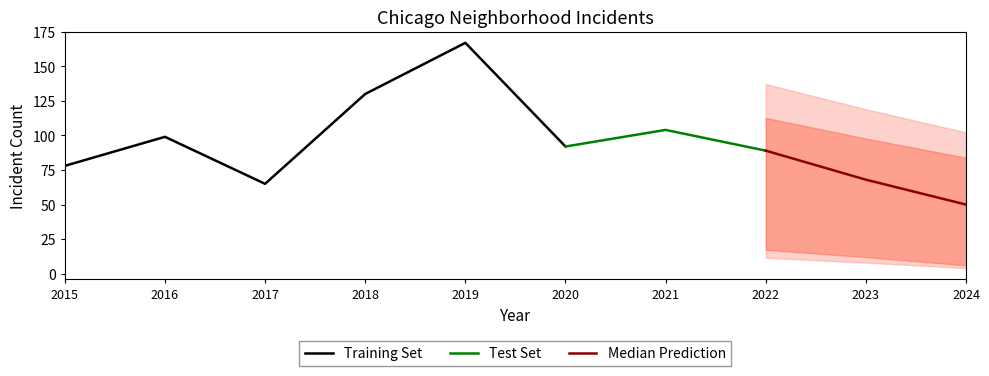

What is the minimum value for Training Set?

65